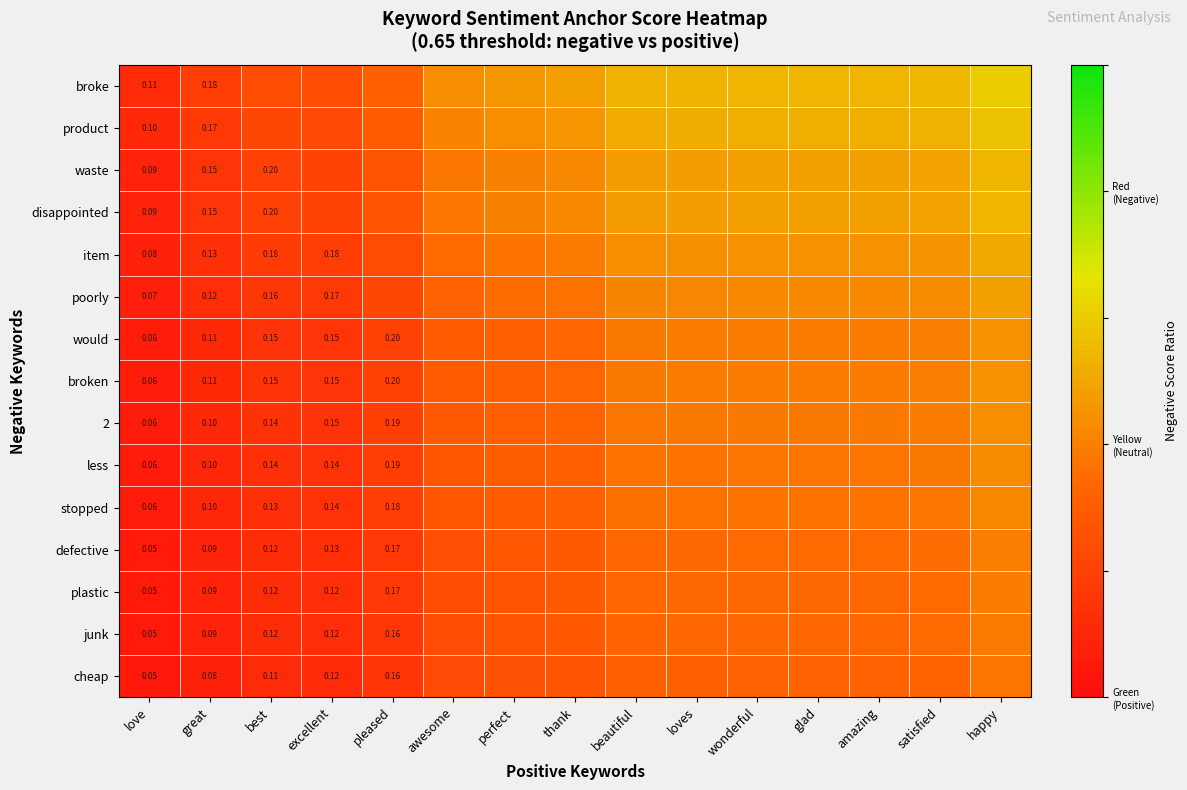

At how many categories does at least one series exceed 0?

15